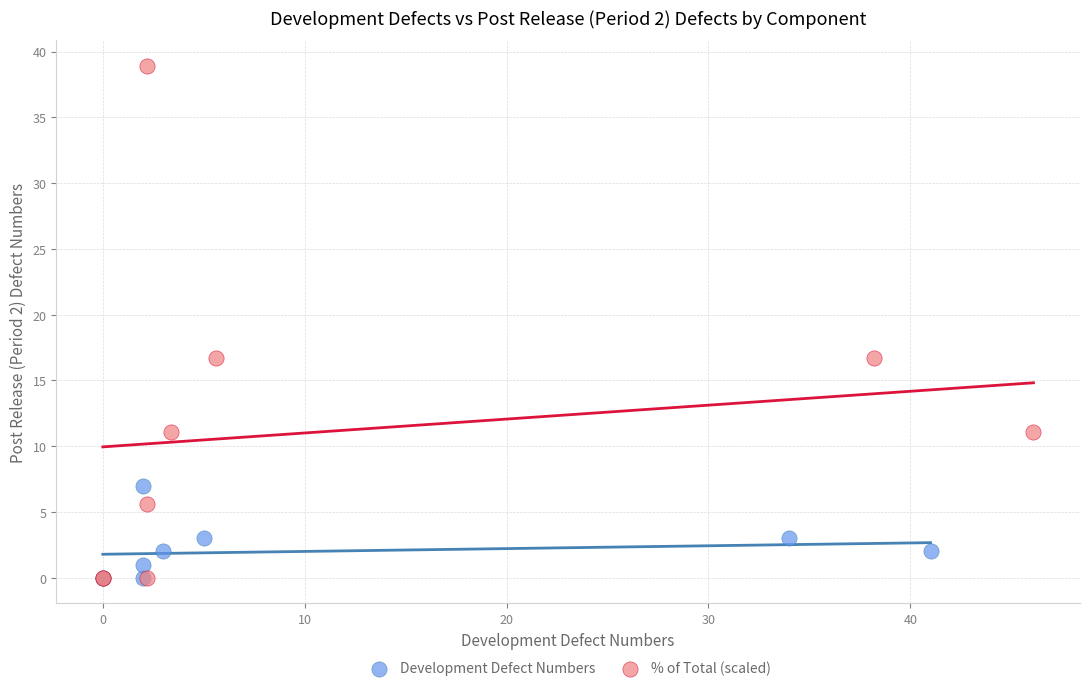

Which series has the largest Y range (max minus min)?

% of Total (scaled)